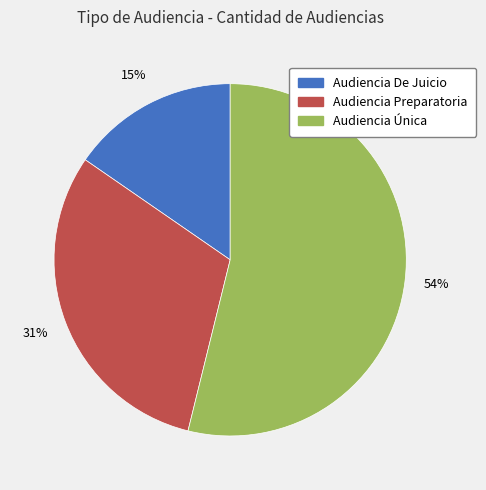

Which has a higher value, Audiencia Única or Audiencia De Juicio?

Audiencia Única